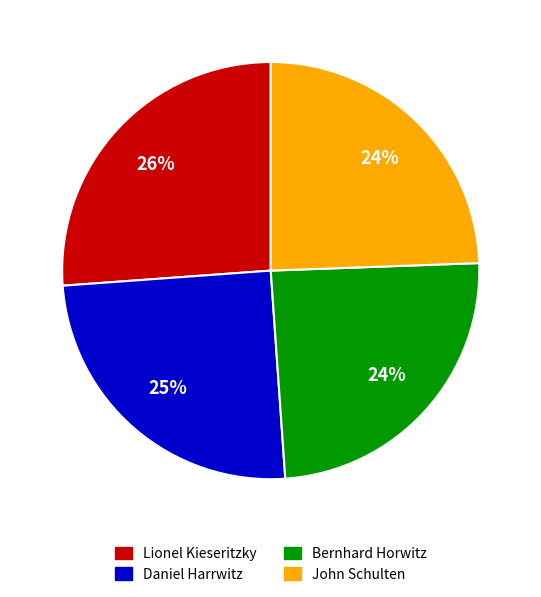

What is the ratio of the value at Daniel Harrwitz to the value at John Schulten?

1.0